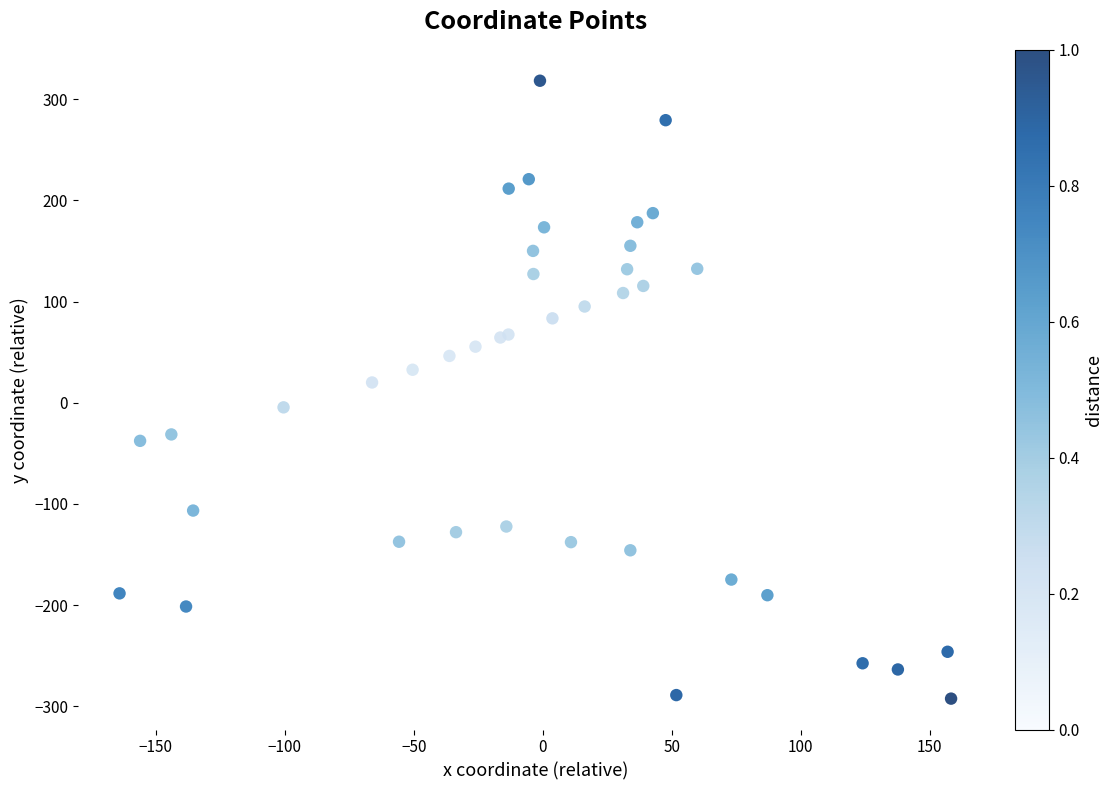

What Y value in the scatter plot is closest to 12?

20.0